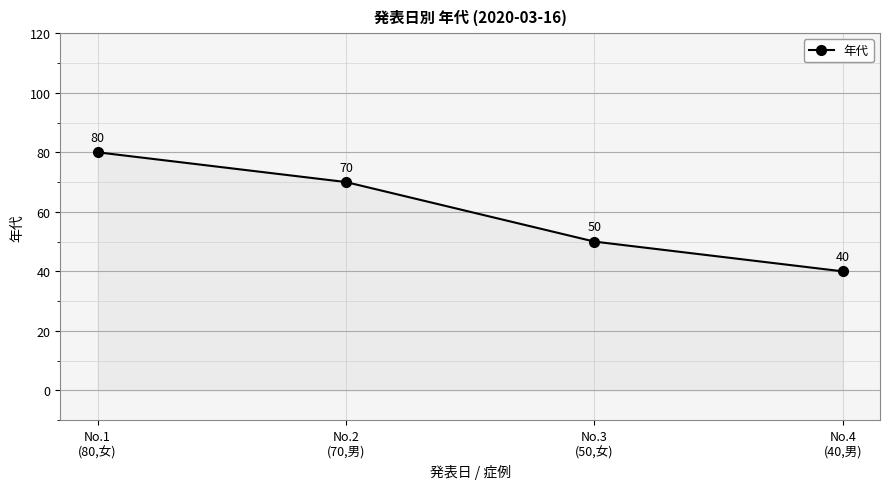

Rank the categories by value from lowest to highest.

No.4
(40,男), No.3
(50,女), No.2
(70,男), No.1
(80,女)